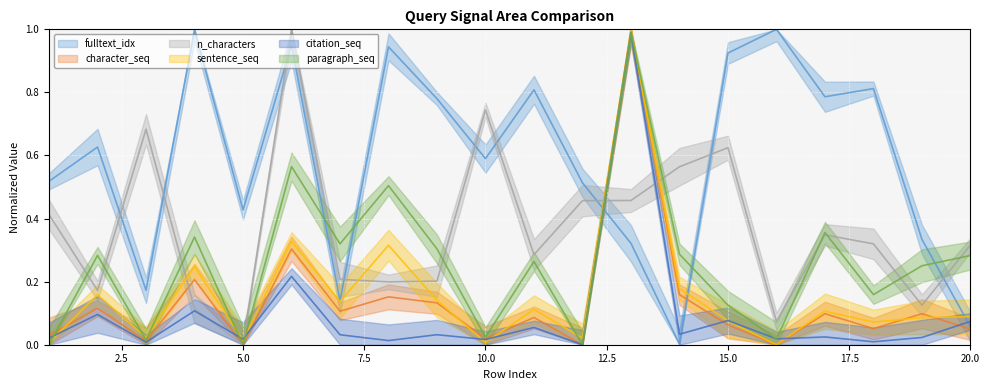

What is the sum of the n_characters values at 17 and 9?

0.6